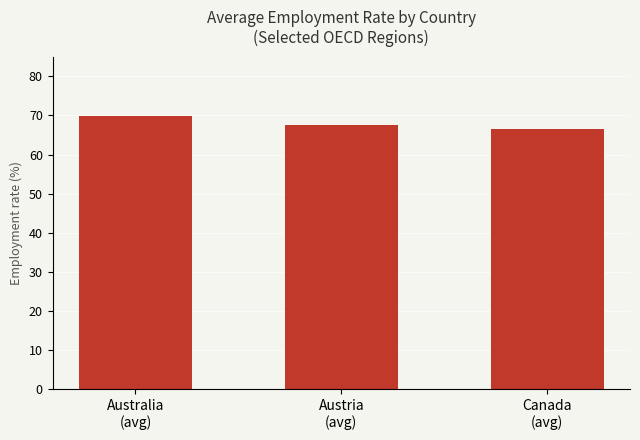

Rank the categories by value from lowest to highest.

Canada
(avg), Austria
(avg), Australia
(avg)